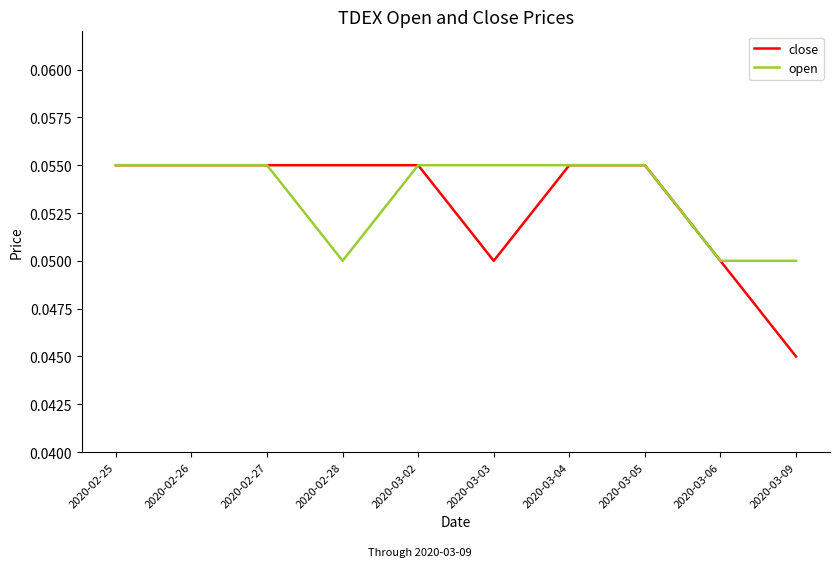

Which category has the lowest value across all series?

2020-03-09